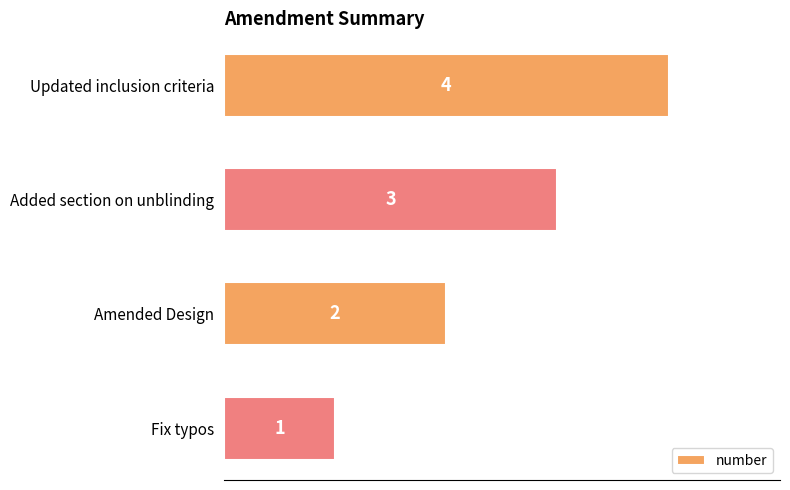

Rank the categories by value from lowest to highest.

Fix typos, Amended Design, Added section on unblinding, Updated inclusion criteria